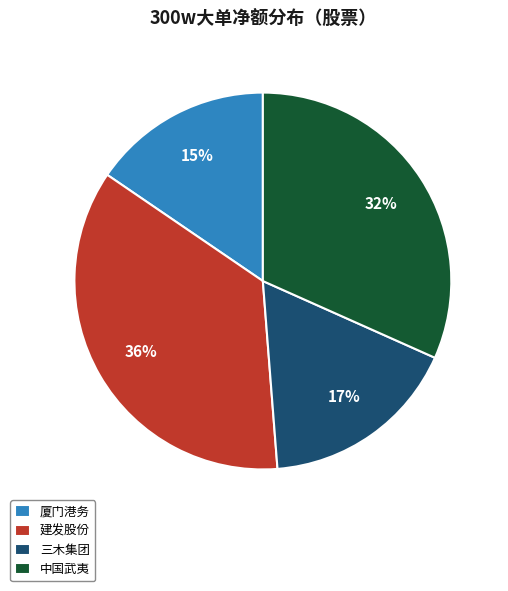

To the nearest percent, what is the combined percentage of 三木集团 and 中国武夷?

49%